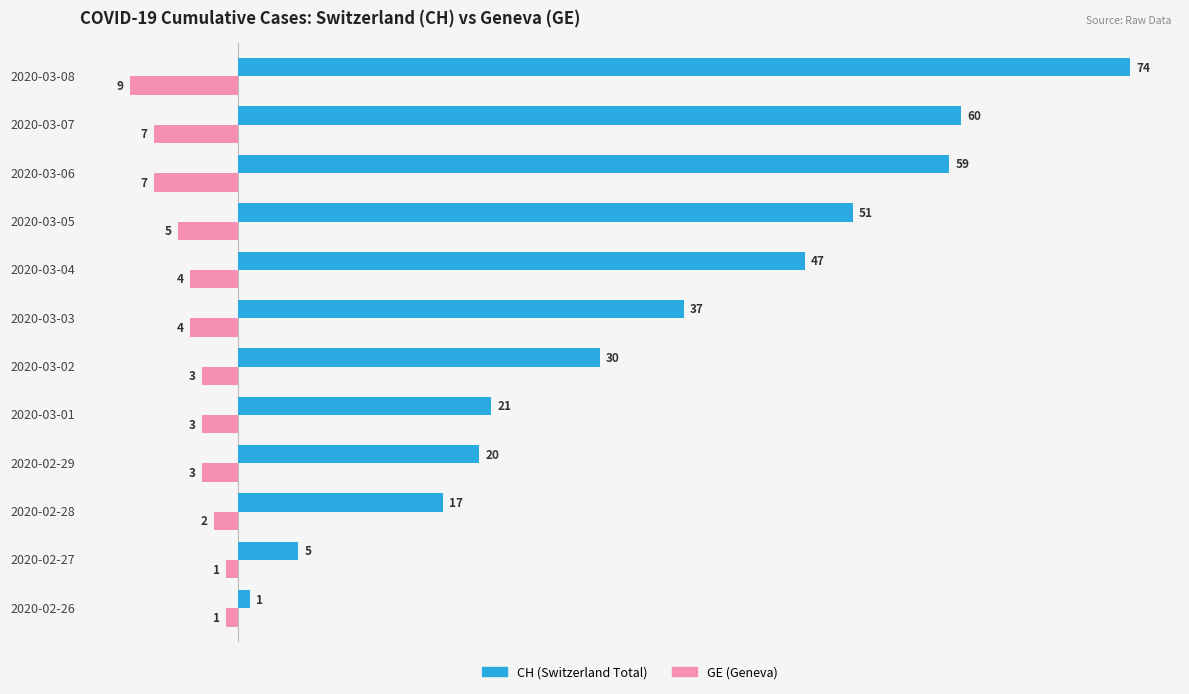

At which category is the sum across all series the highest?

2020-03-08